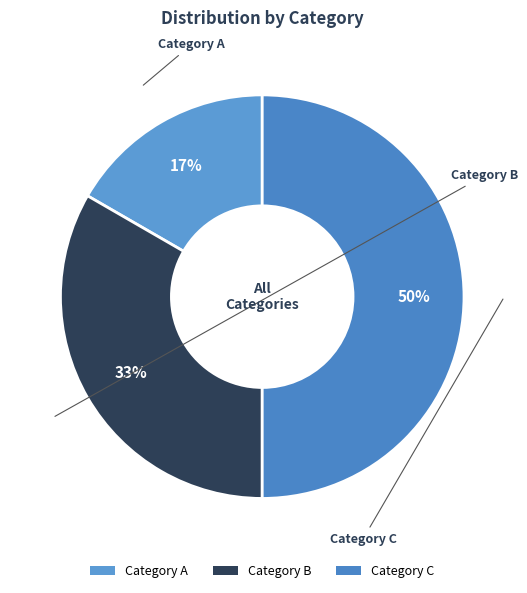

What is the largest slice in the pie chart?

Category C